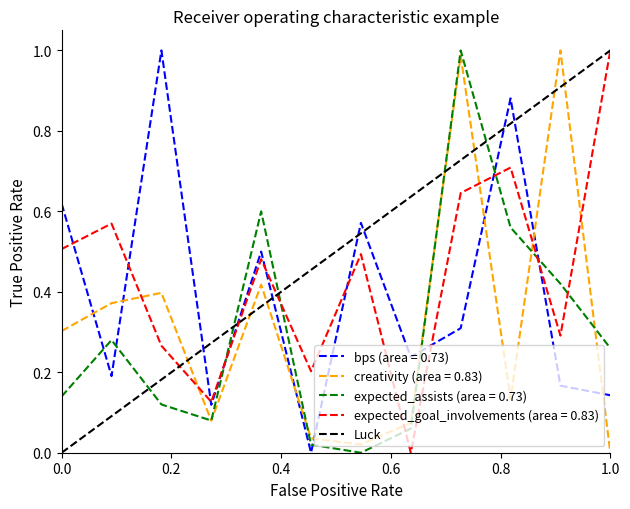

Which series ends up on top after the final intersection of bps (area = 0.73) and creativity (area = 0.83)?

bps (area = 0.73)